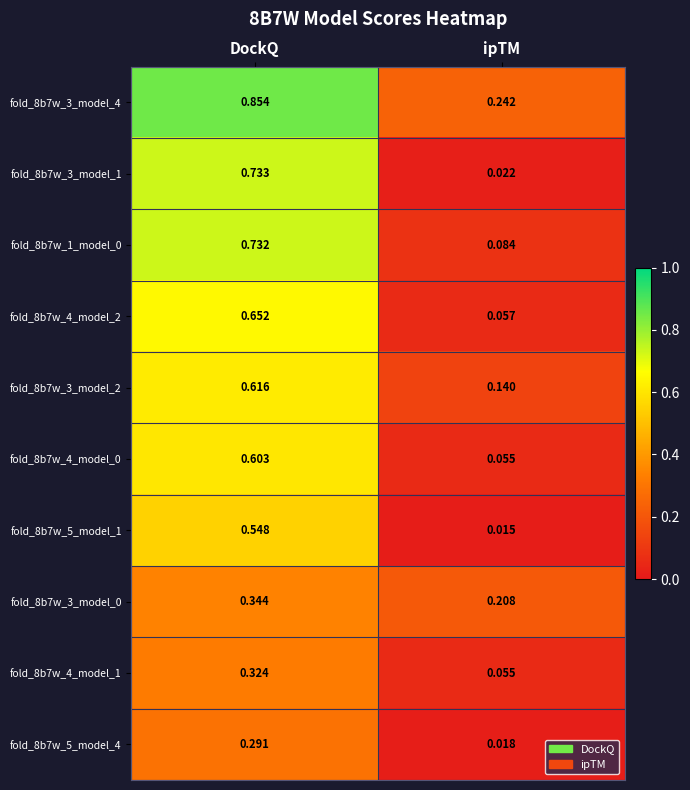

At which category is the sum across all series the highest?

DockQ